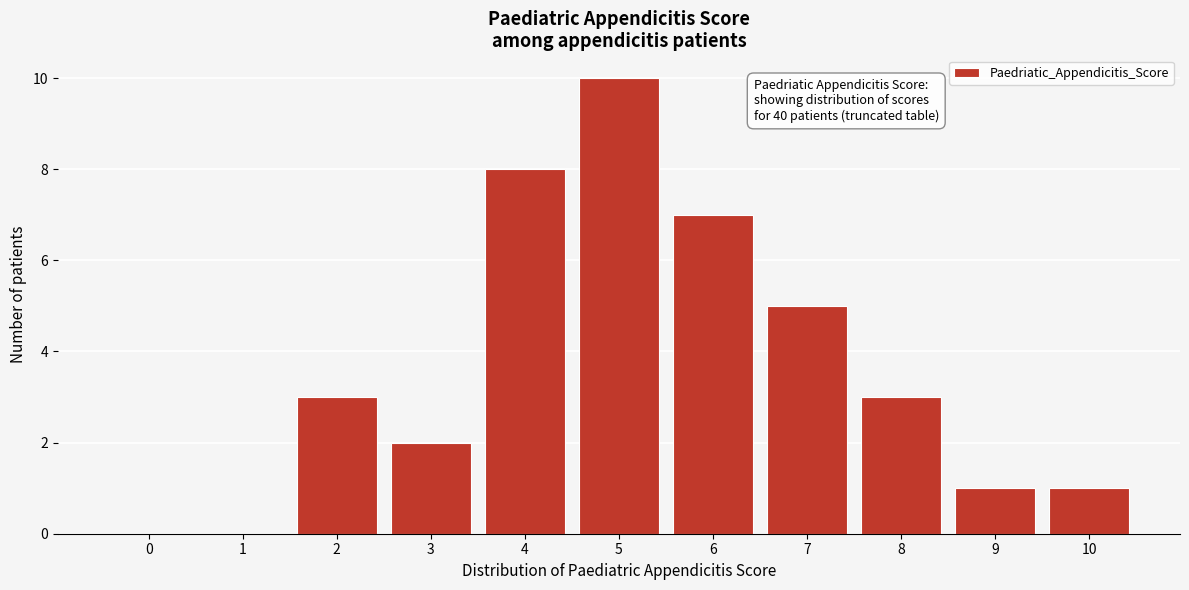

Reading left to right, list all the values displayed in this chart.

0=0	1=0	2=3	3=2	4=8	5=10	6=7	7=5	8=3	9=1	10=1